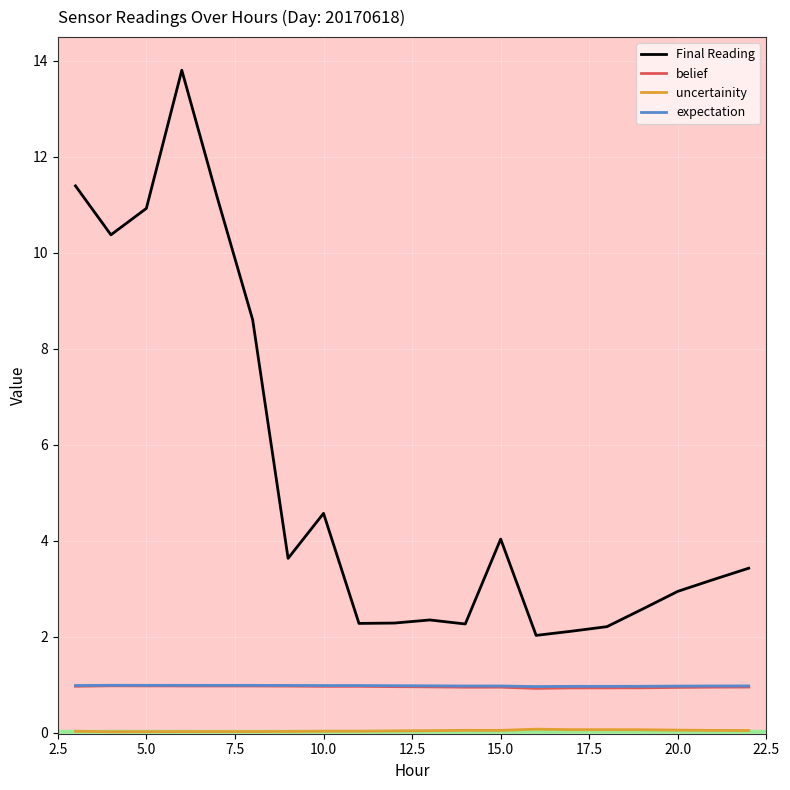

What is the greatest value displayed?

13.8